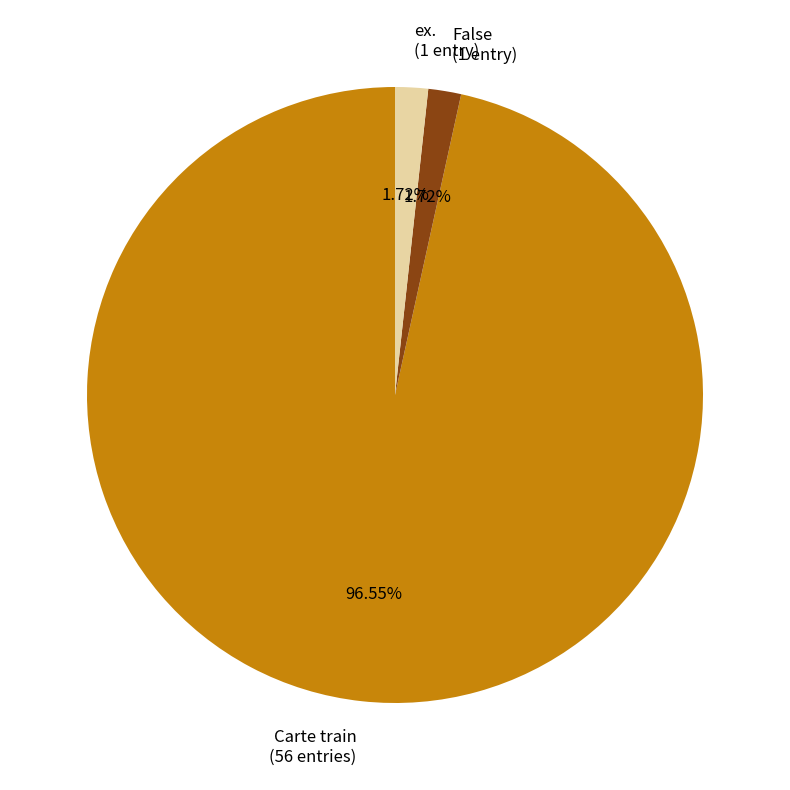

Is the sum of ex. (1 entry) and Carte train (56 entries) greater than half?

Yes